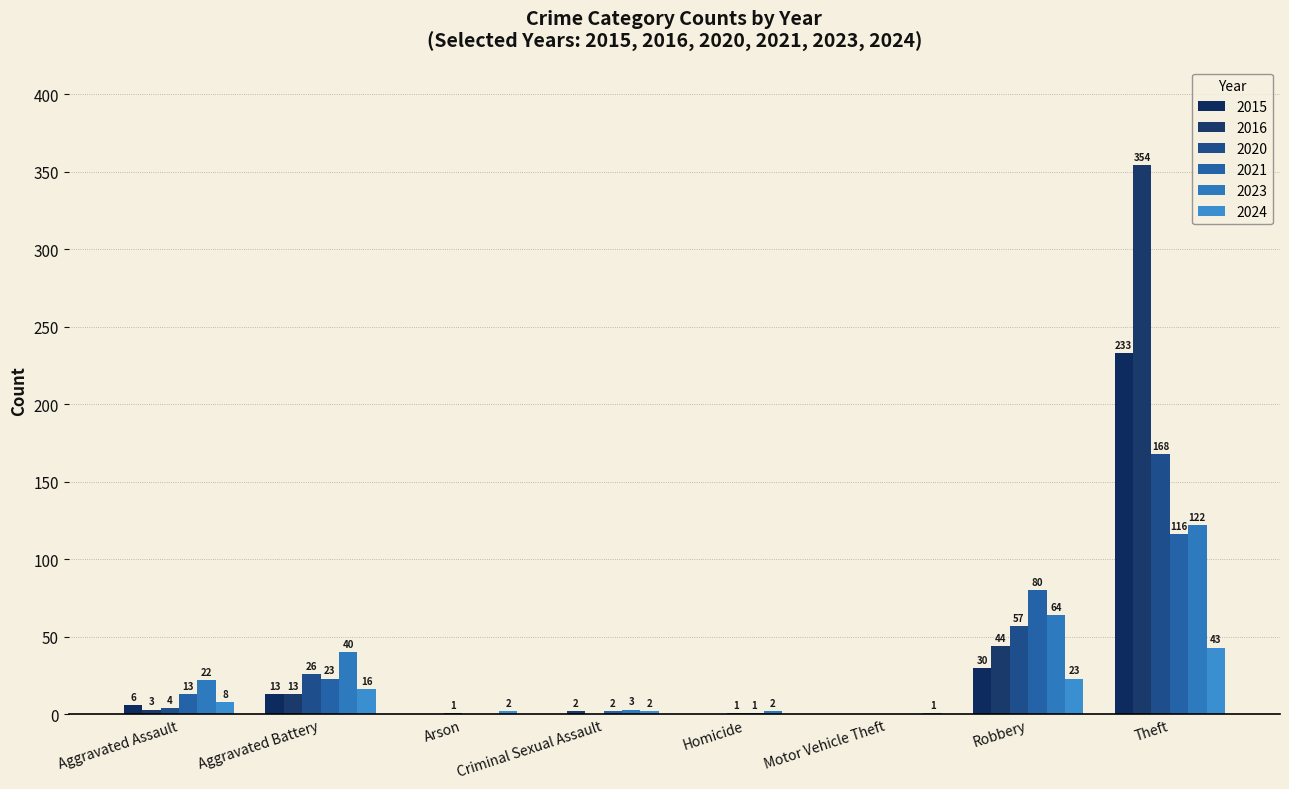

How many data points does each series have?

8